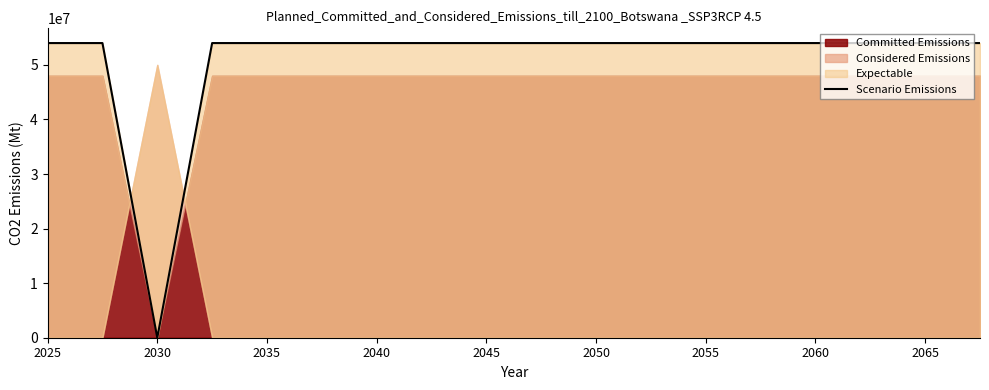

How many points are higher than both their immediate neighbors (excluding endpoints)?

3